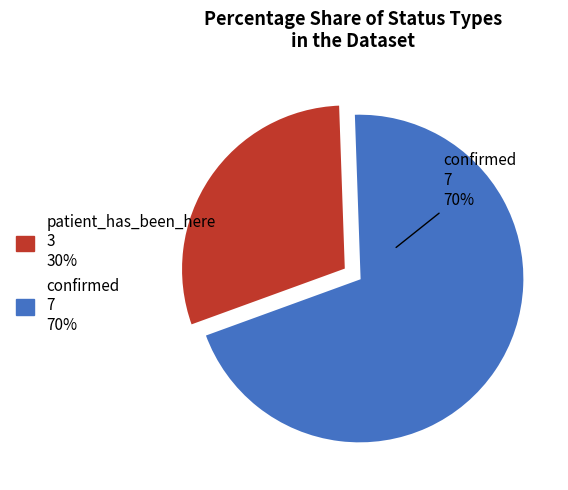

How many slices are in this pie chart?

2